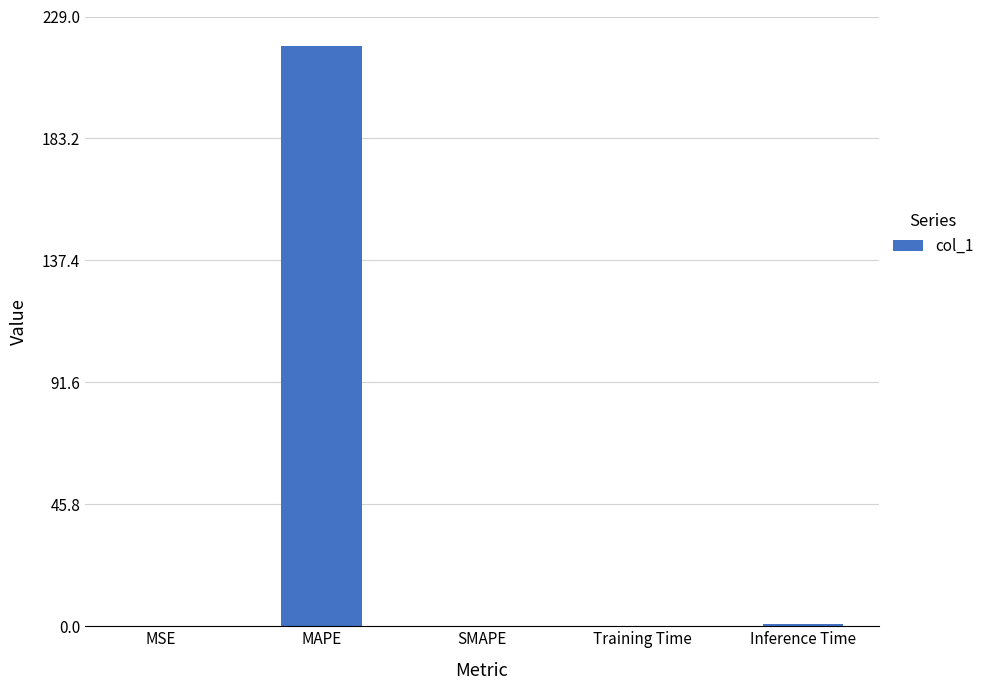

At which category does the chart reach its peak across all series?

MAPE